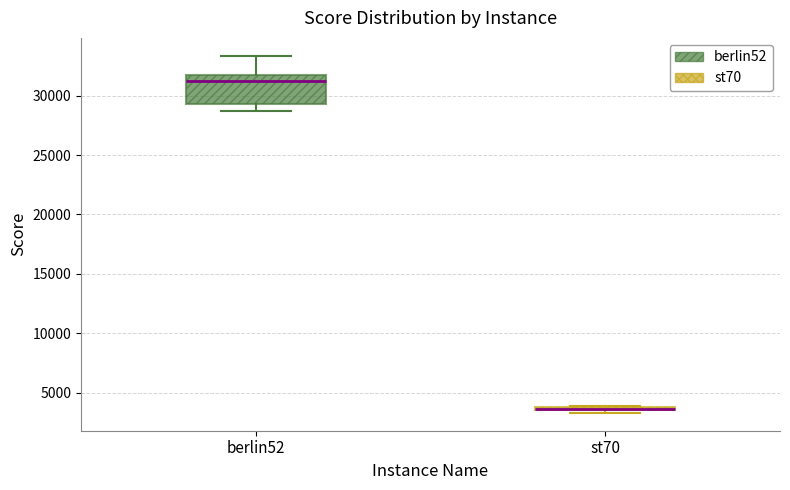

Where is the upper edge of the box for st70 on the y-axis? The values are not printed on the chart, so give them approximately, as read against the axis.

4000